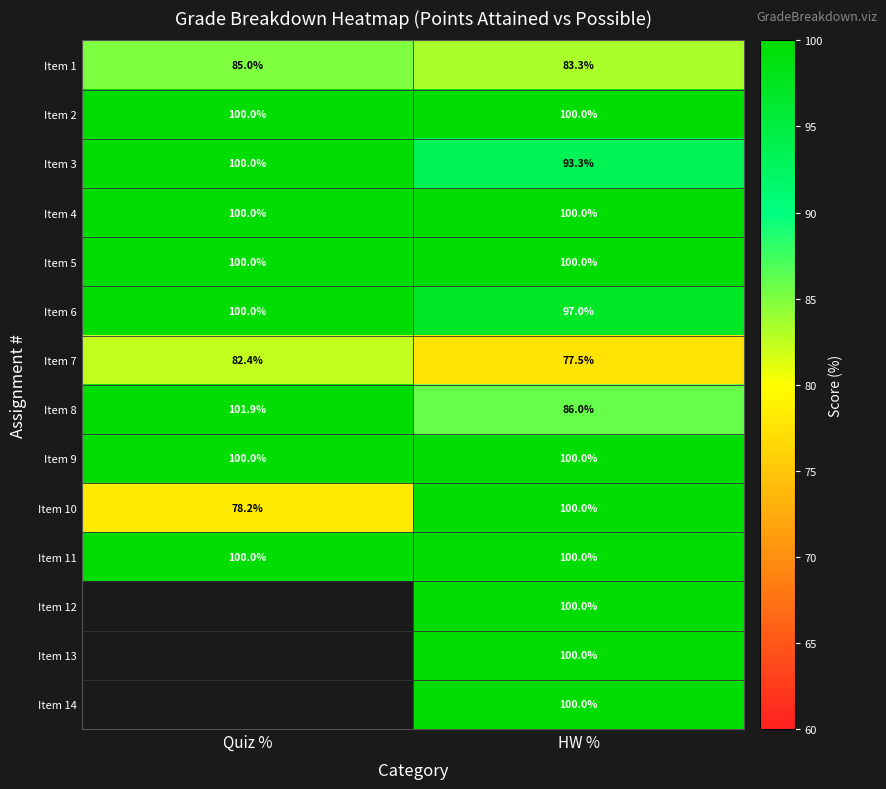

What is the sum of the Item 2 values at HW % and Quiz %?

200.0